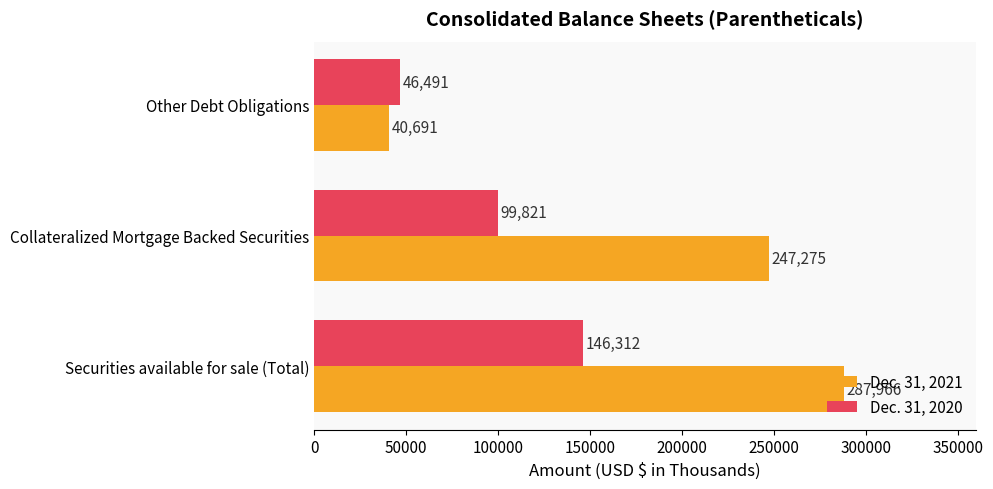

The Dec. 31, 2020 series shows 251893 at Securities available for sale (Total). True or false?

False